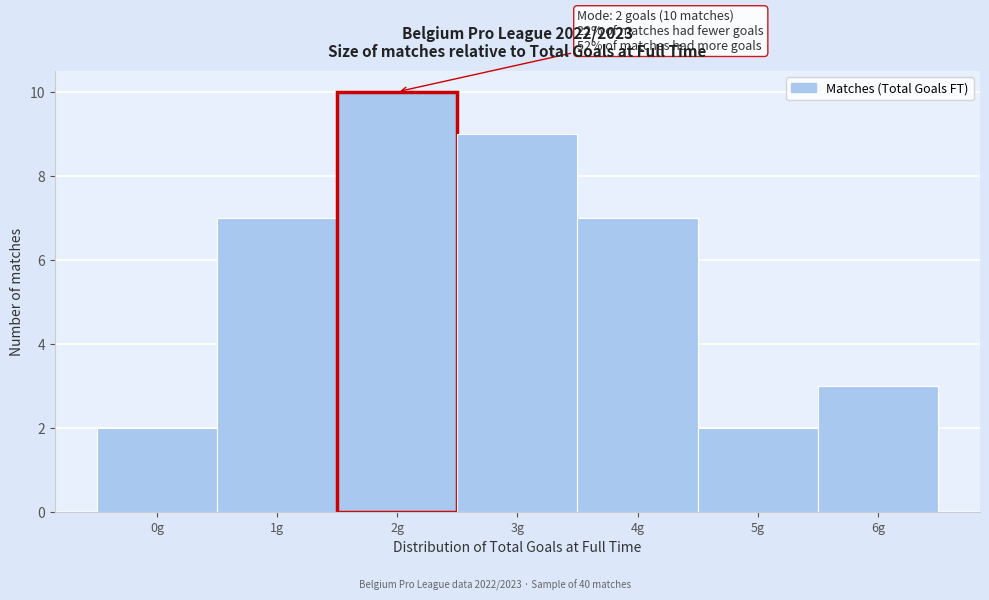

Over which range of the x-axis is the bar tallest?

1.5 to 2.5